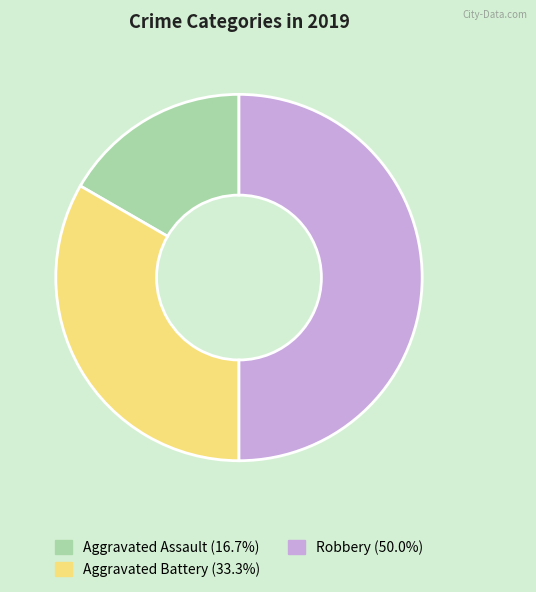

Is Aggravated Assault the majority of the pie?

No